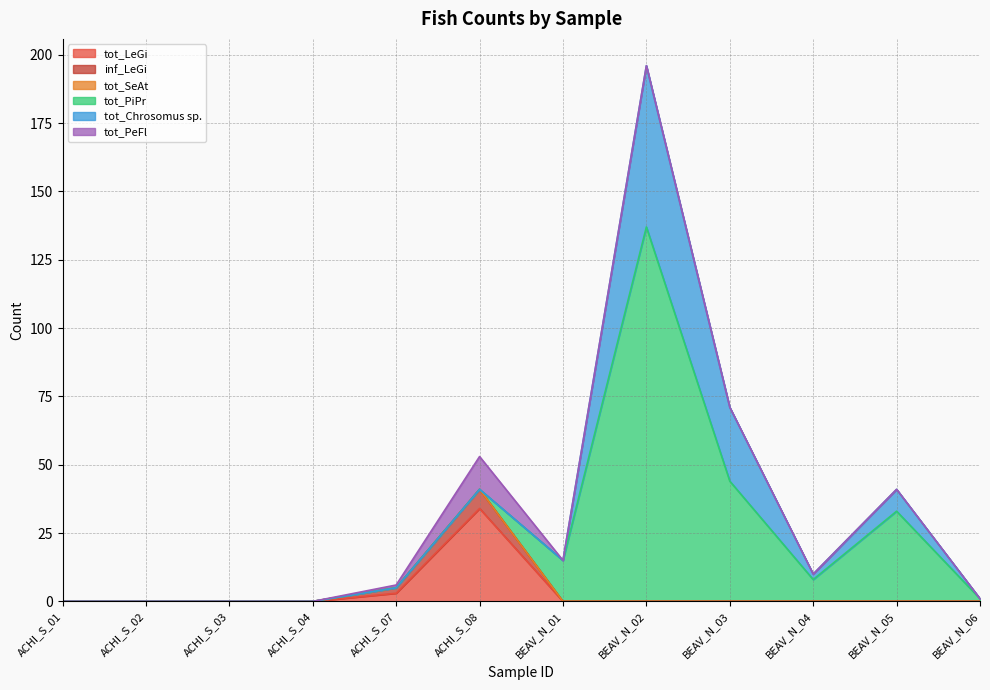

What is the label of the 10th point from the left?

BEAV_N_04